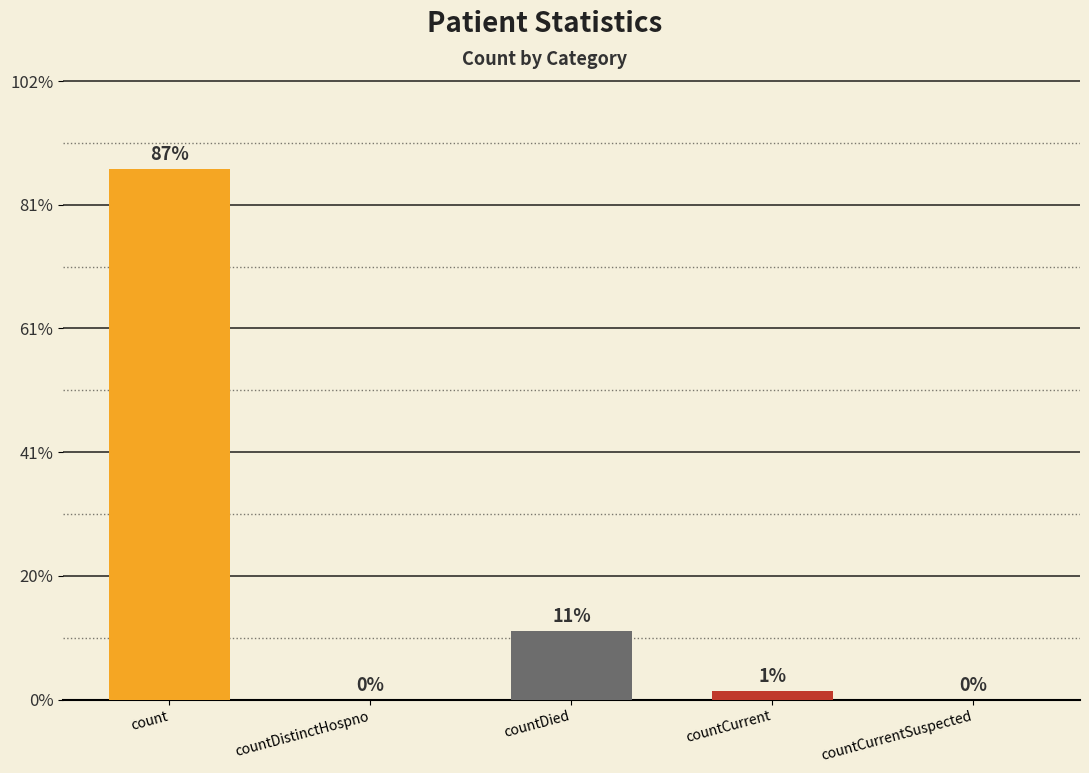

True or false: the data shows 2688 at countDied.

False